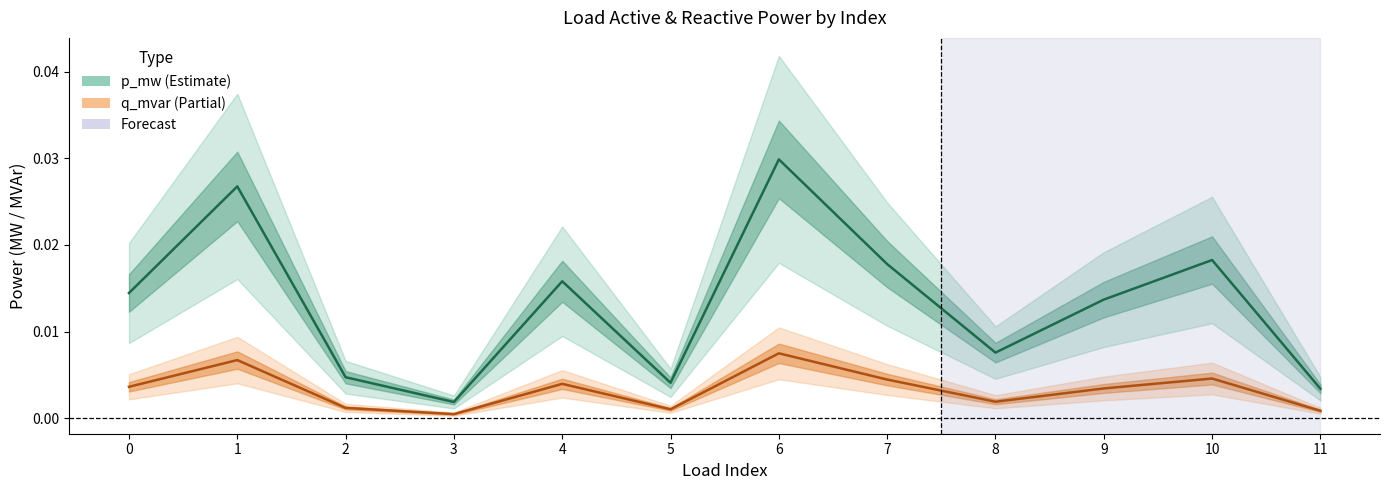

At which category is the sum across all series the highest?

6